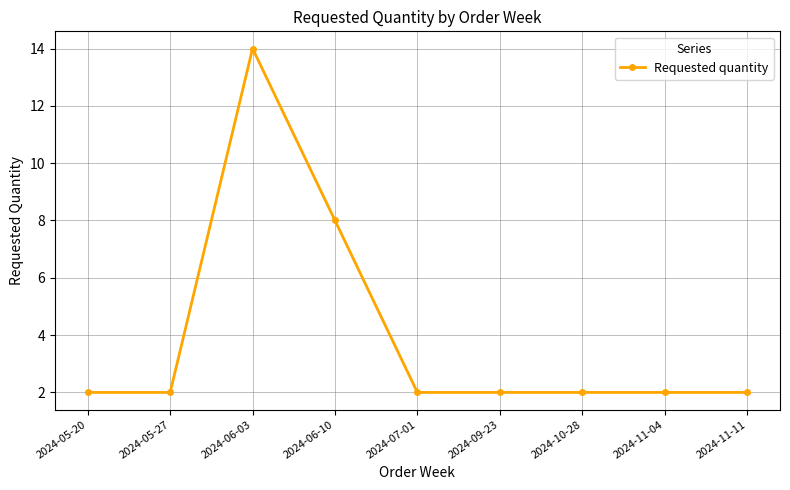

What is the label of the 4th point from the left?

2024-06-10